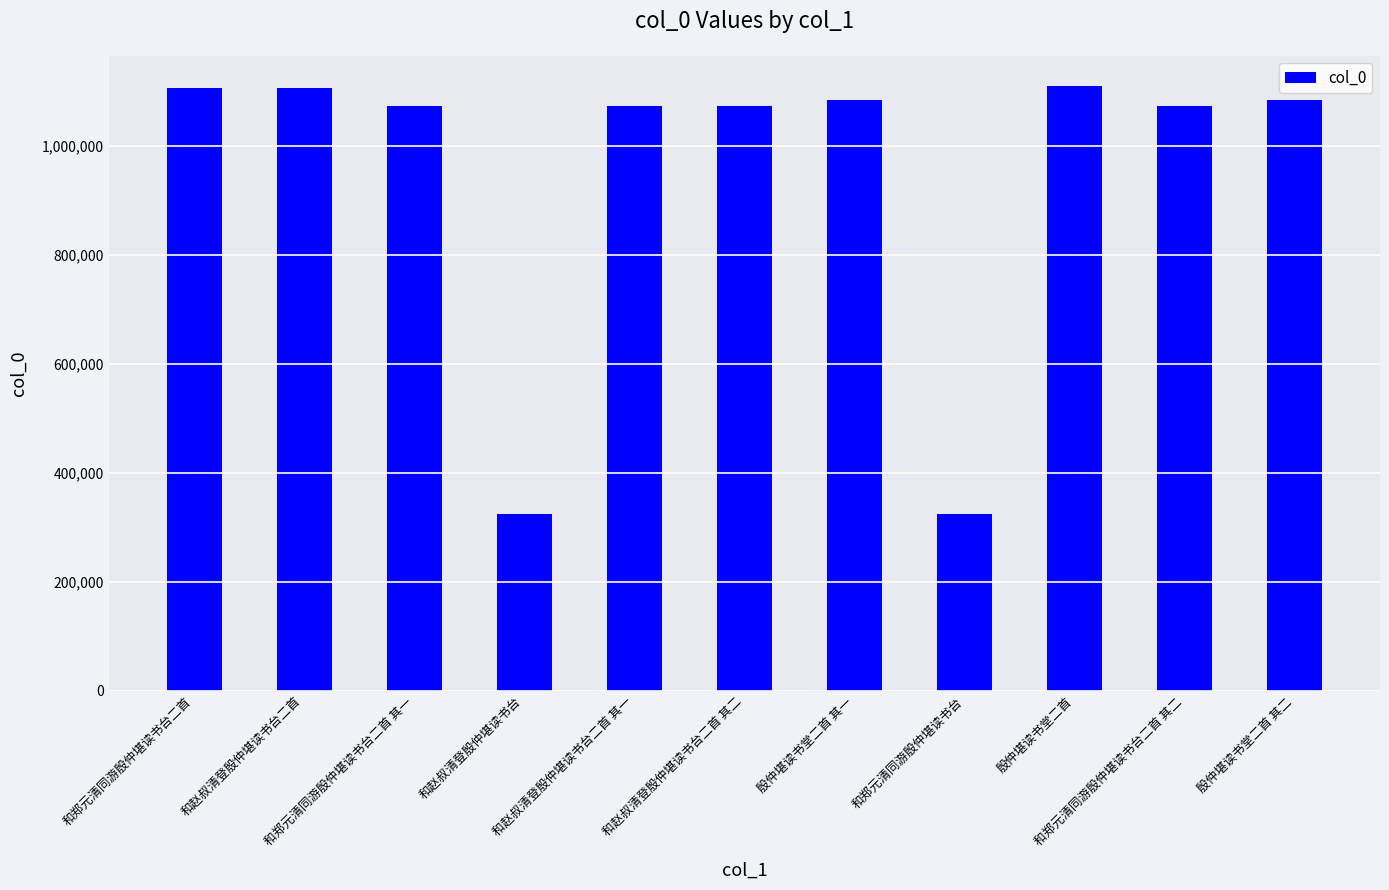

What is the sum of all values?

10431328